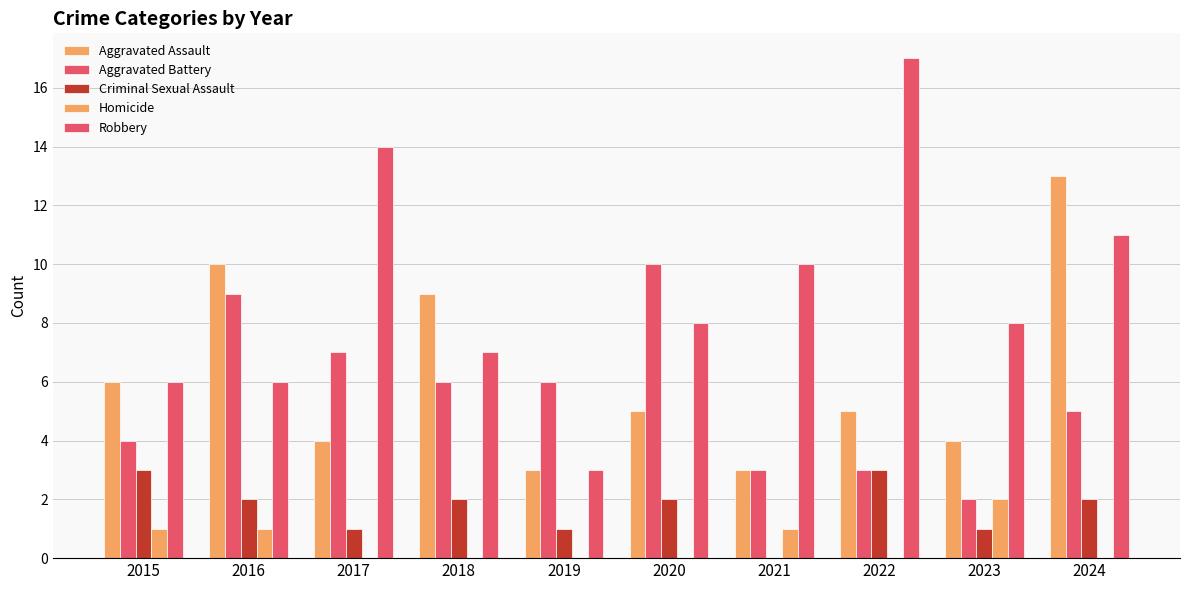

What is the maximum value shown in the chart?

17